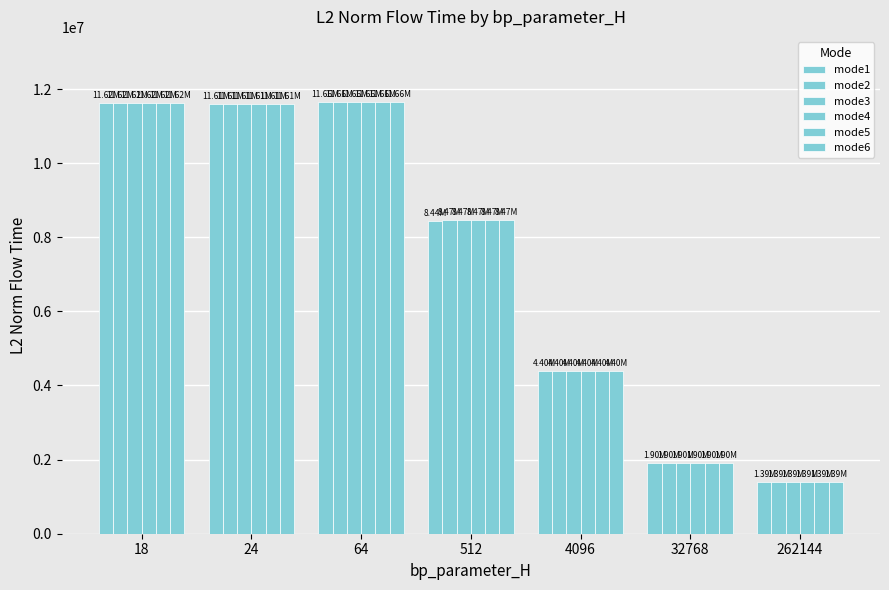

Are the bars grouped side by side (vs. stacked)?

Yes